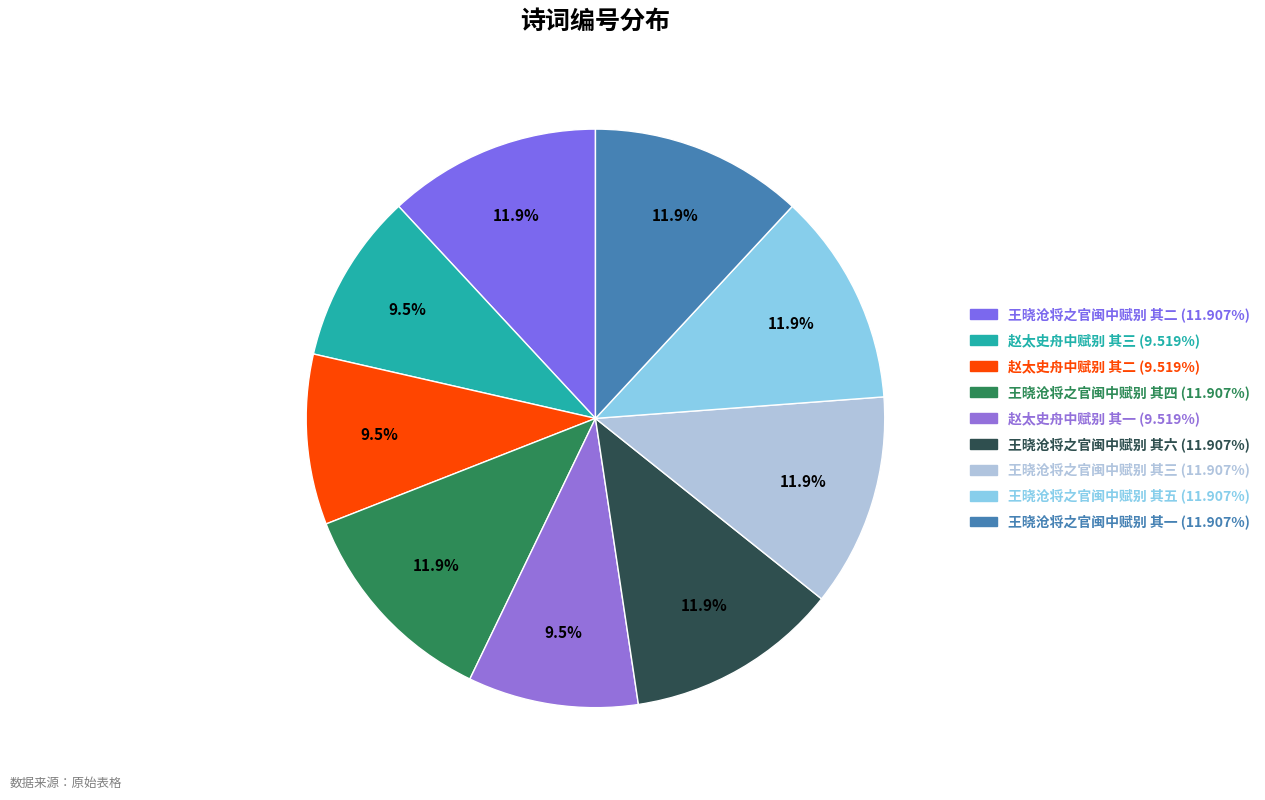

Count the number of slices in the pie.

9